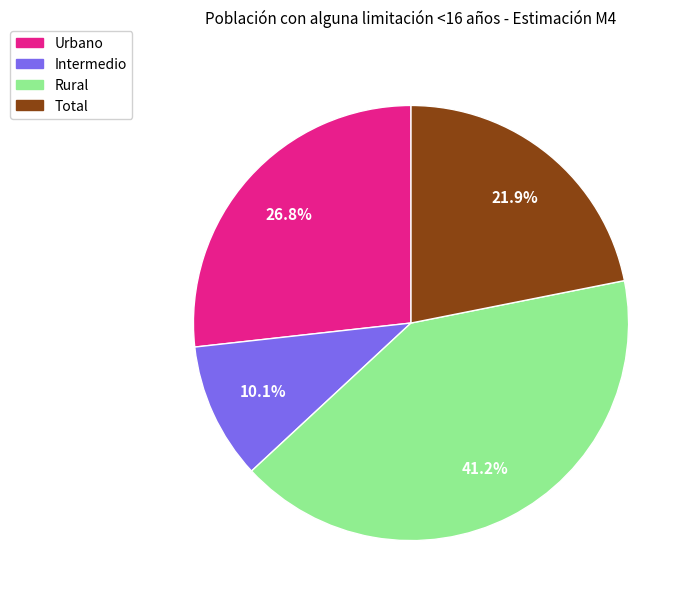

Is it true that Intermedio is 1% of the pie?

False